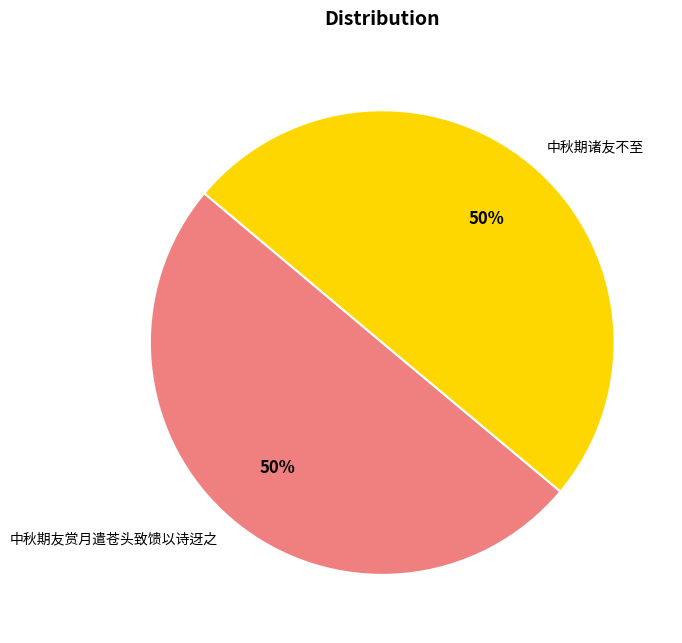

Is it true that 中秋期友赏月遣苍头致馈以诗迓之 is 50% of the pie?

True